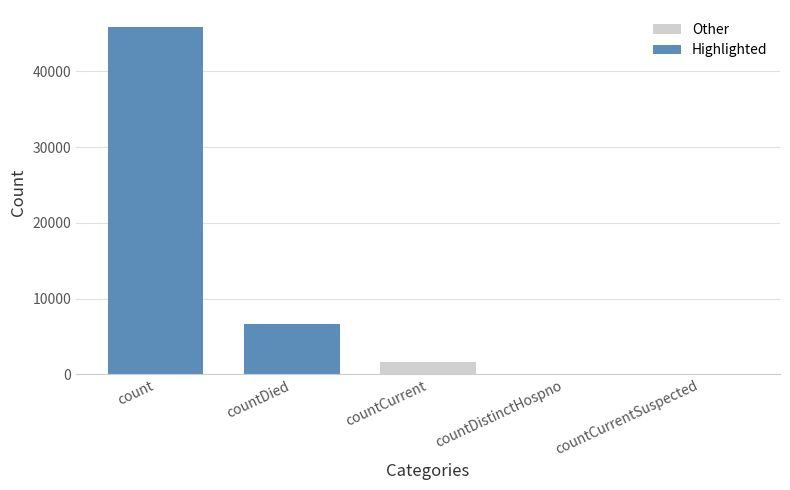

Reading left to right, what are all the values shown in this chart?

Other: count=0	countDied=0	countCurrent=1650	countDistinctHospno=0	countCurrentSuspected=0
Highlighted: count=45823	countDied=6586	countCurrent=0	countDistinctHospno=0	countCurrentSuspected=0